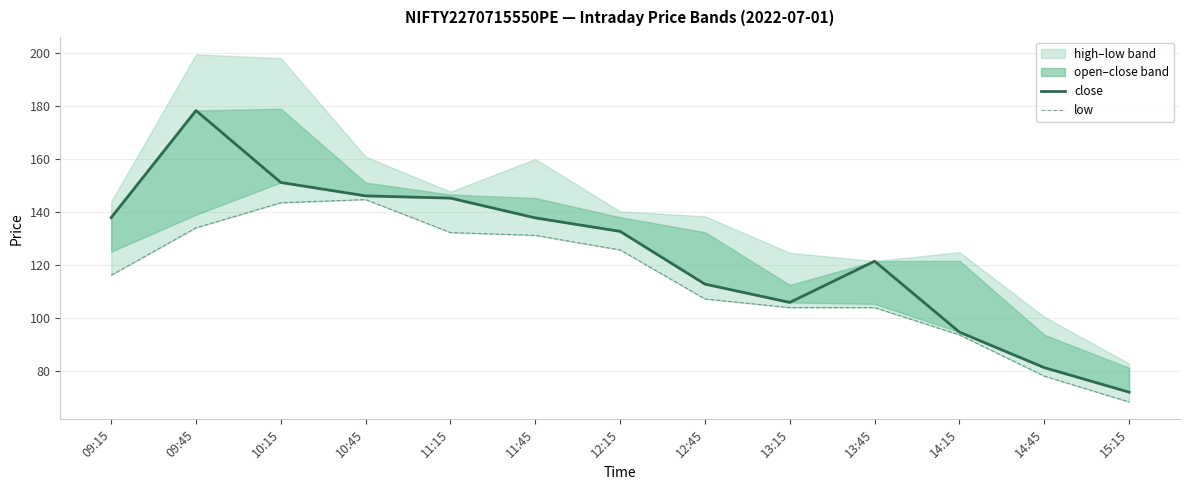

What is the total value across all series at 12:15?

258.3